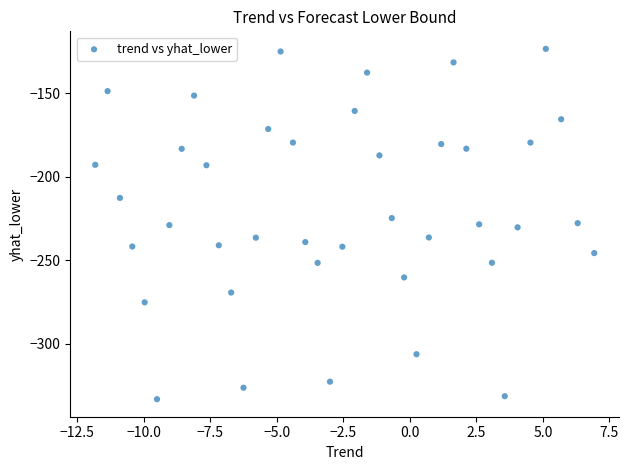

What is the range of Y values (max minus min)?

209.9